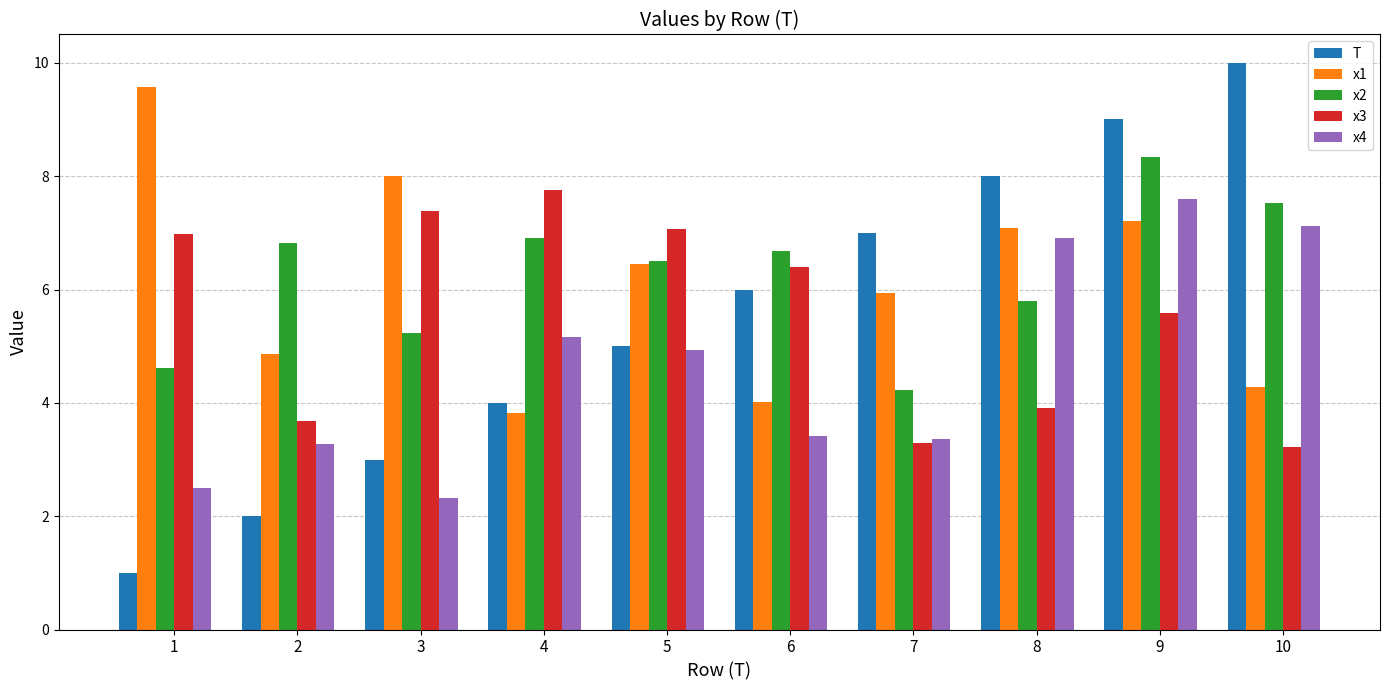

Reading left to right, list all the values displayed in this chart.

T: 1.0	2.0	3.0	4.0	5.0	6.0	7.0	8.0	9.0	10.0
x1: 9.6	4.9	8.0	3.8	6.5	4.0	5.9	7.1	7.2	4.3
x2: 4.6	6.8	5.2	6.9	6.5	6.7	4.2	5.8	8.3	7.5
x3: 7.0	3.7	7.4	7.7	7.1	6.4	3.3	3.9	5.6	3.2
x4: 2.5	3.3	2.3	5.2	4.9	3.4	3.4	6.9	7.6	7.1